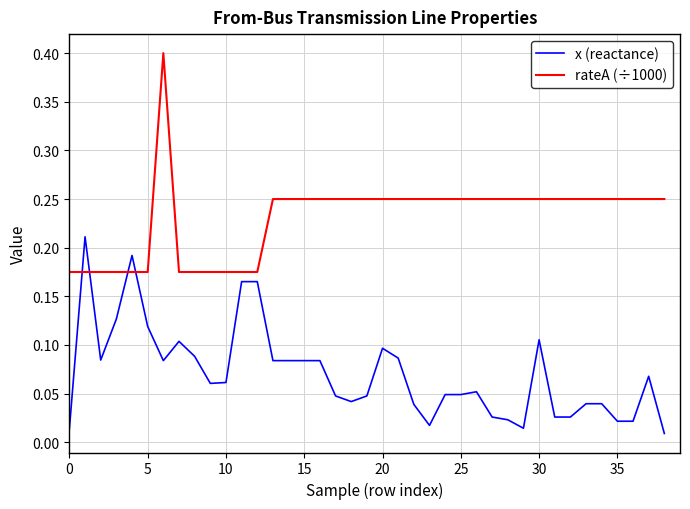

List the series in order of their overall mean, highest first.

rateA (÷1000), x (reactance)